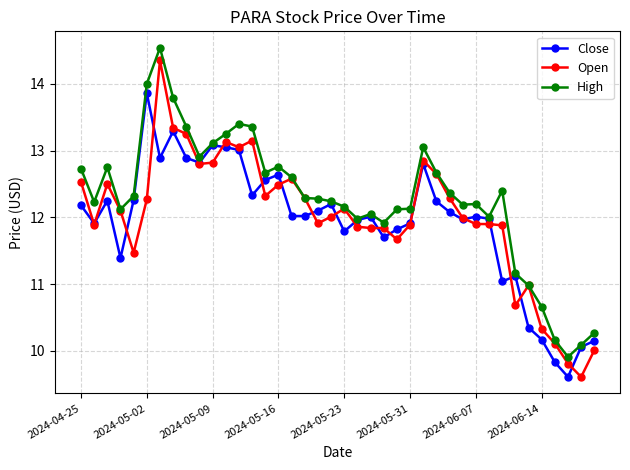

What is the highest value of the Close series?

13.9